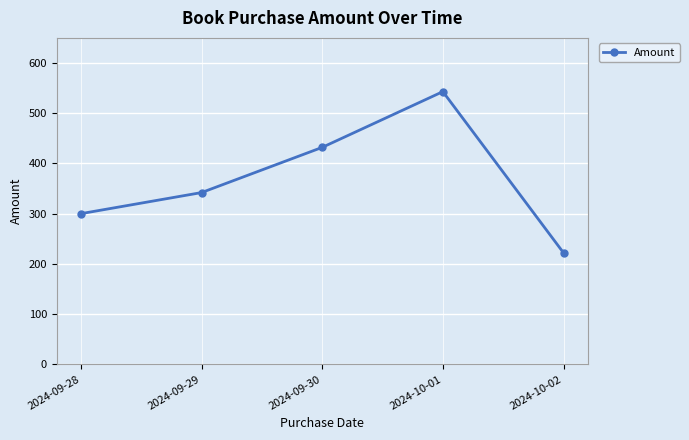

True or false: there are more than 1 points higher than both neighbors.

False